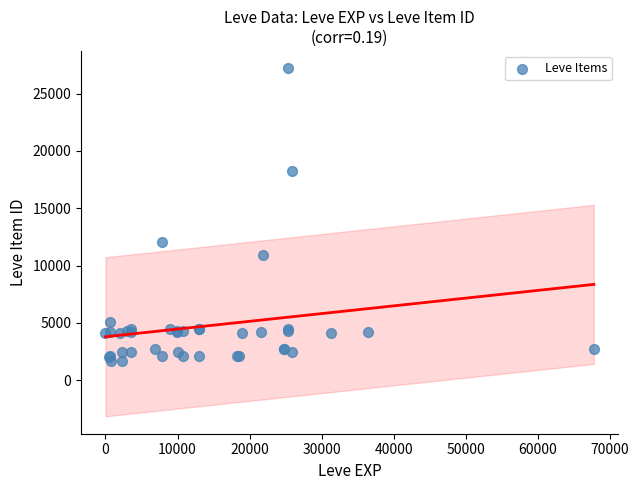

What Y value in the scatter plot is closest to 14448?

12018